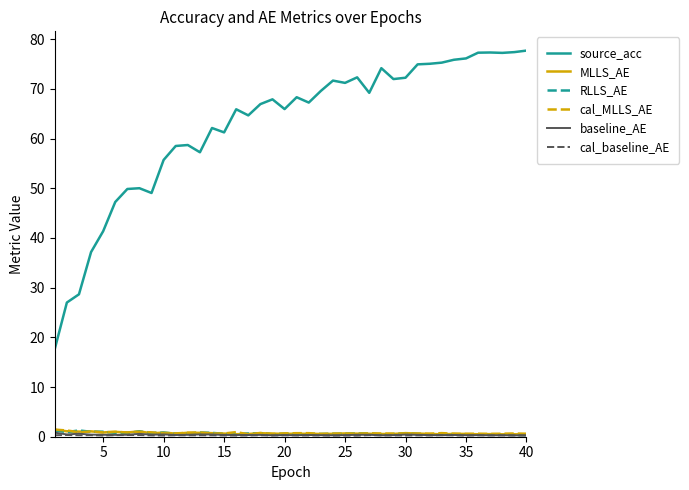

Which series has the widest spread of values?

source_acc